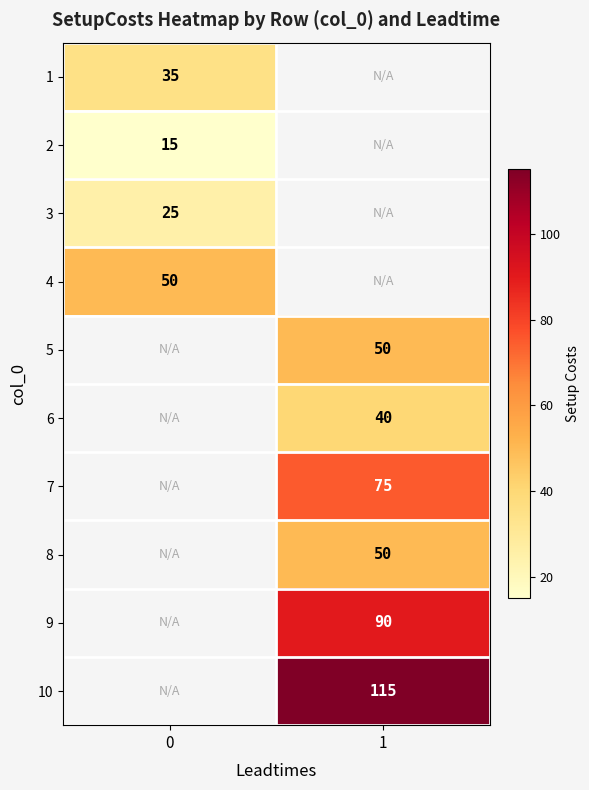

The 9 series shows 143 at 1. True or false?

False